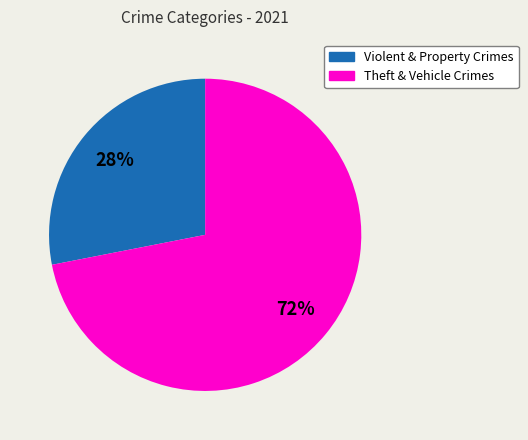

The Theft & Vehicle Crimes slice represents 84% of the pie. True or false?

False